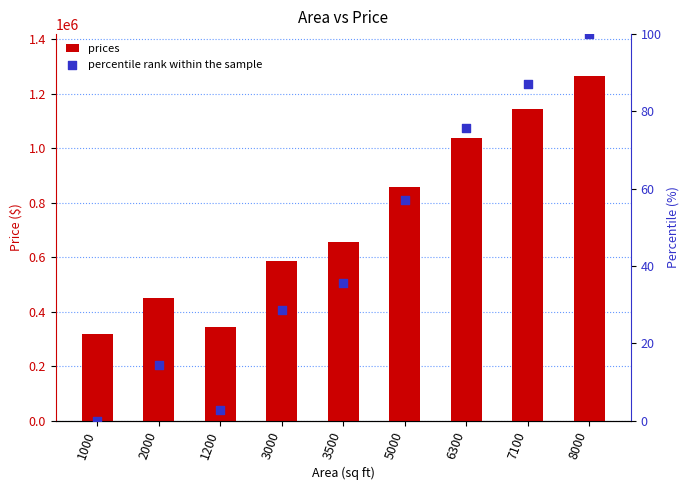

What is the total value across all series at 1200?

343564.5